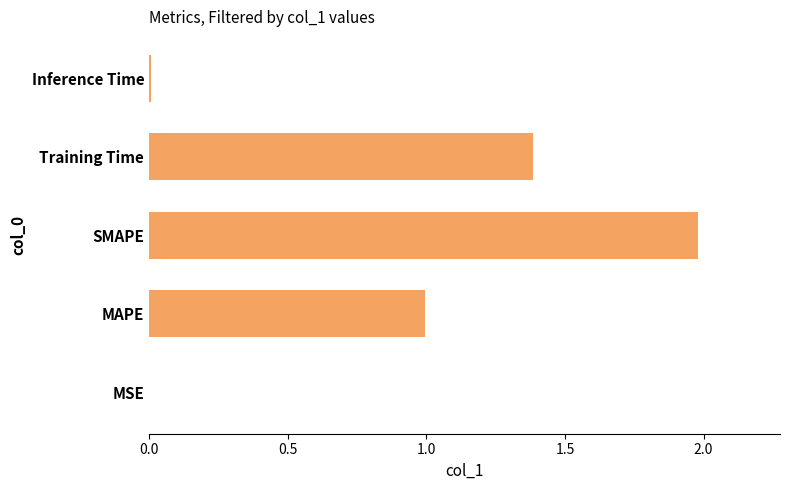

The chart shows a value of 0.4 at Training Time. True or false?

False